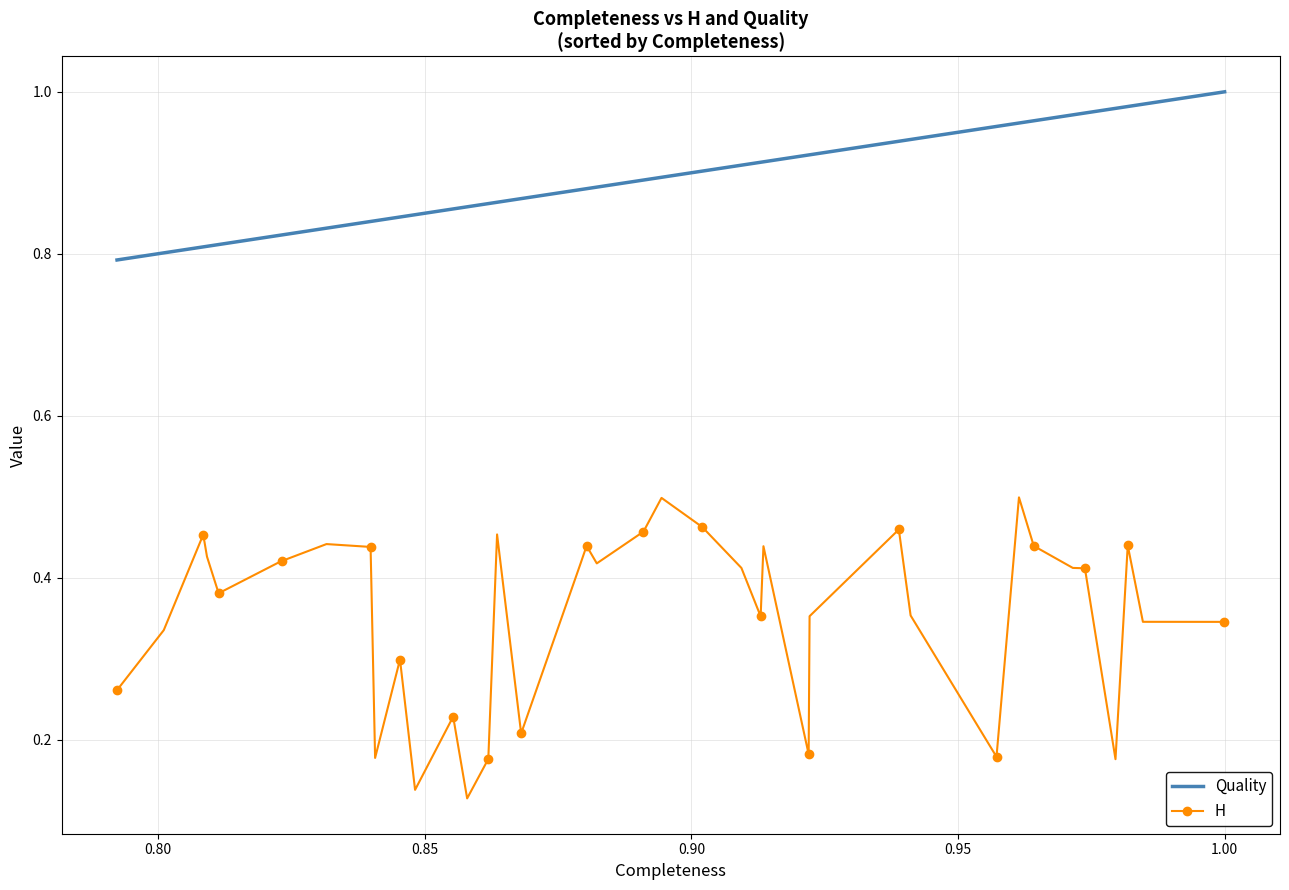

Which series has the widest spread of values?

H